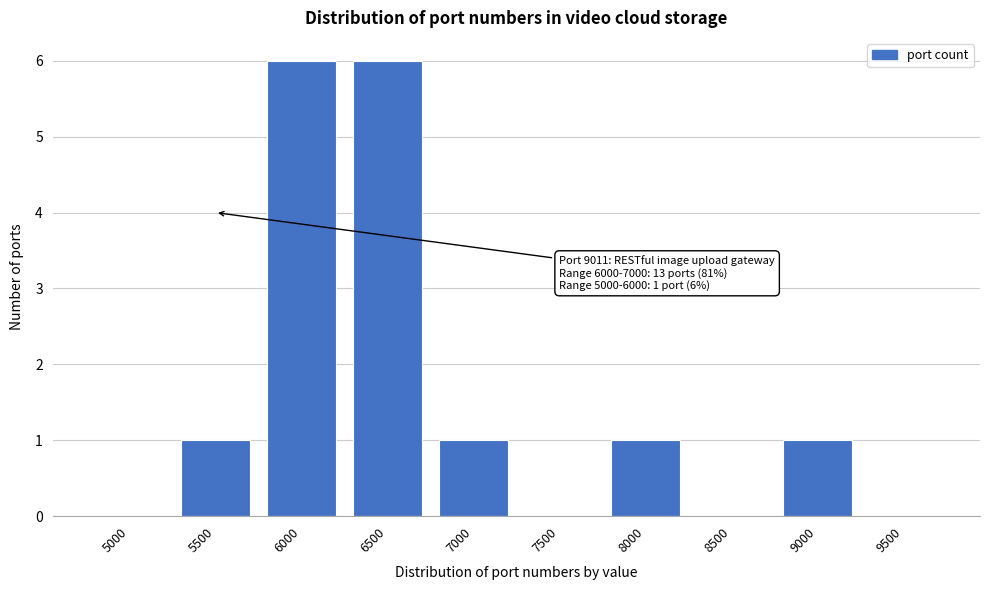

Reading right to left, extract all data points from this chart.

9500=0	9000=1	8500=0	8000=1	7500=0	7000=1	6500=6	6000=6	5500=1	5000=0